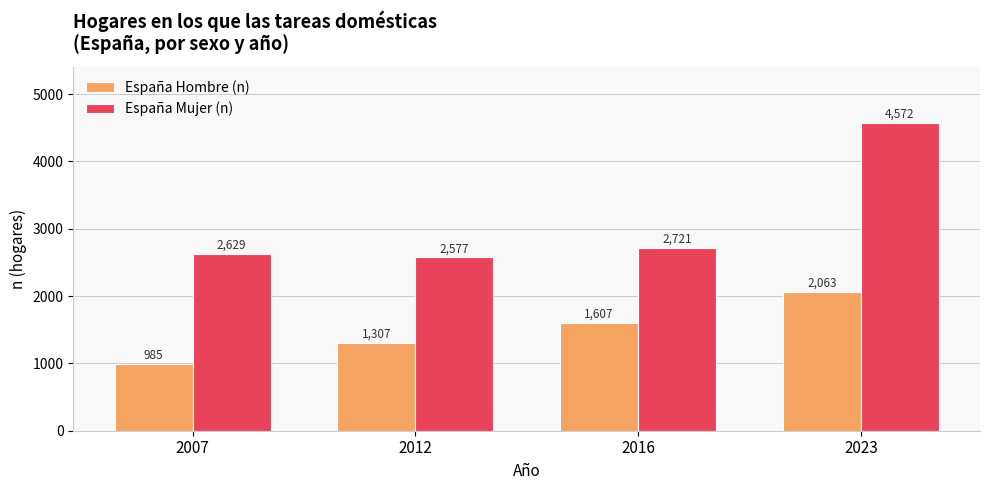

List the labels in order of España Hombre (n) value, smallest first.

2007, 2012, 2016, 2023